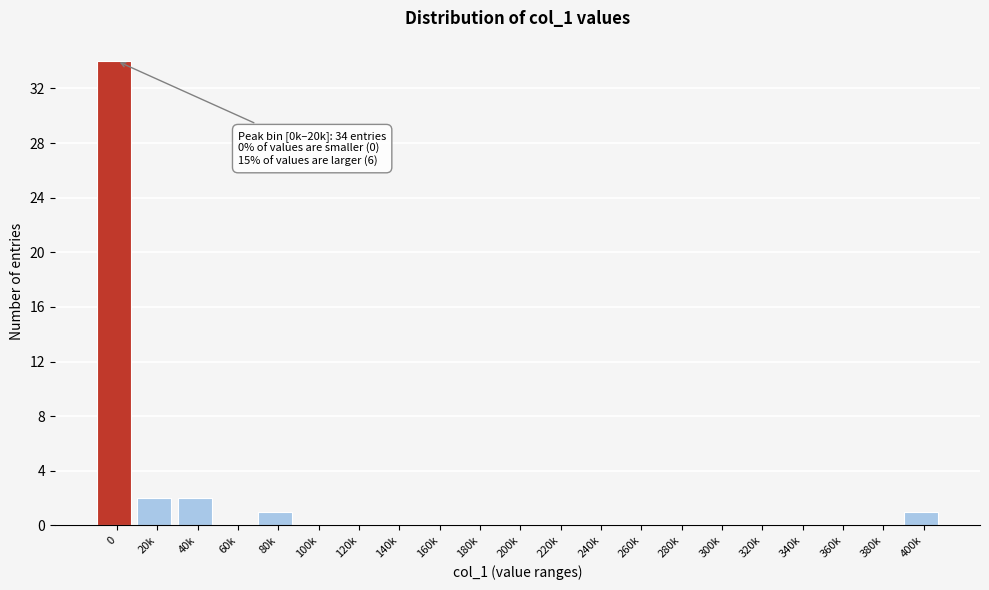

Reading right to left, extract all data points from this chart.

400k=1	380k=0	360k=0	340k=0	320k=0	300k=0	280k=0	260k=0	240k=0	220k=0	200k=0	180k=0	160k=0	140k=0	120k=0	100k=0	80k=1	60k=0	40k=2	20k=2	0=34